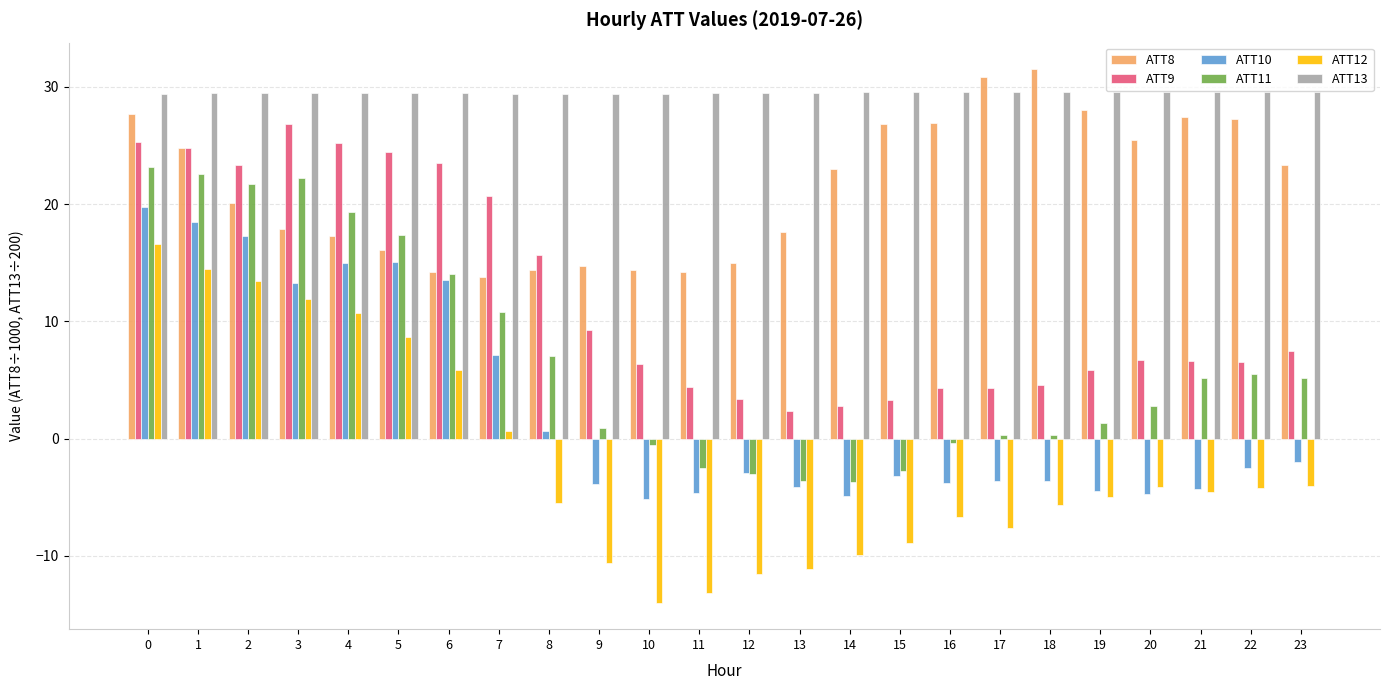

At 4, list the series in order from smallest to largest.

ATT12, ATT10, ATT8, ATT11, ATT9, ATT13